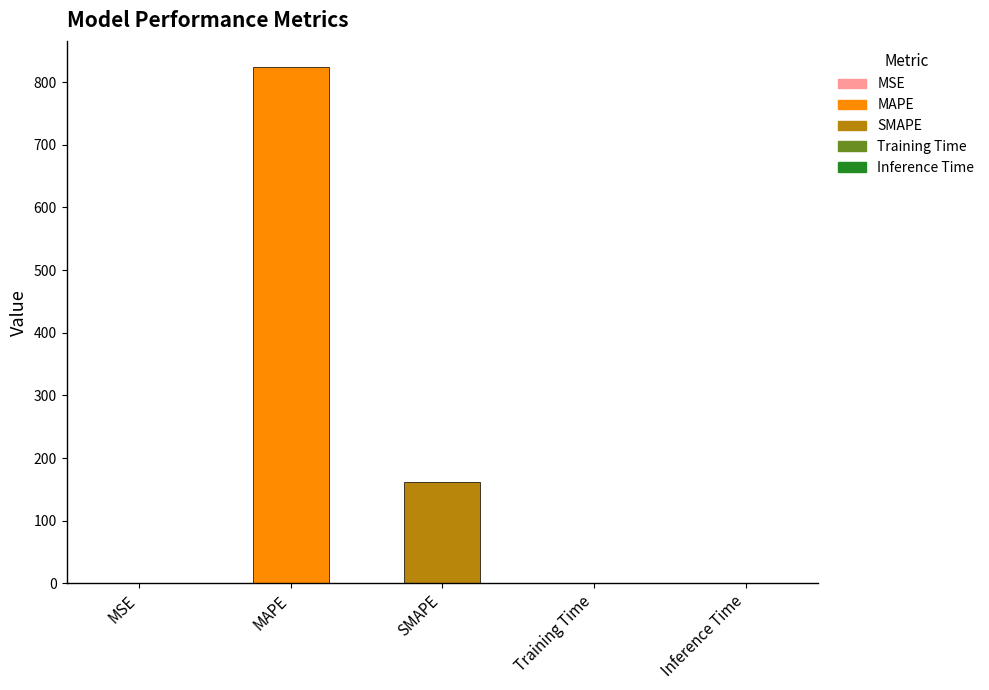

Are the bars horizontal?

No